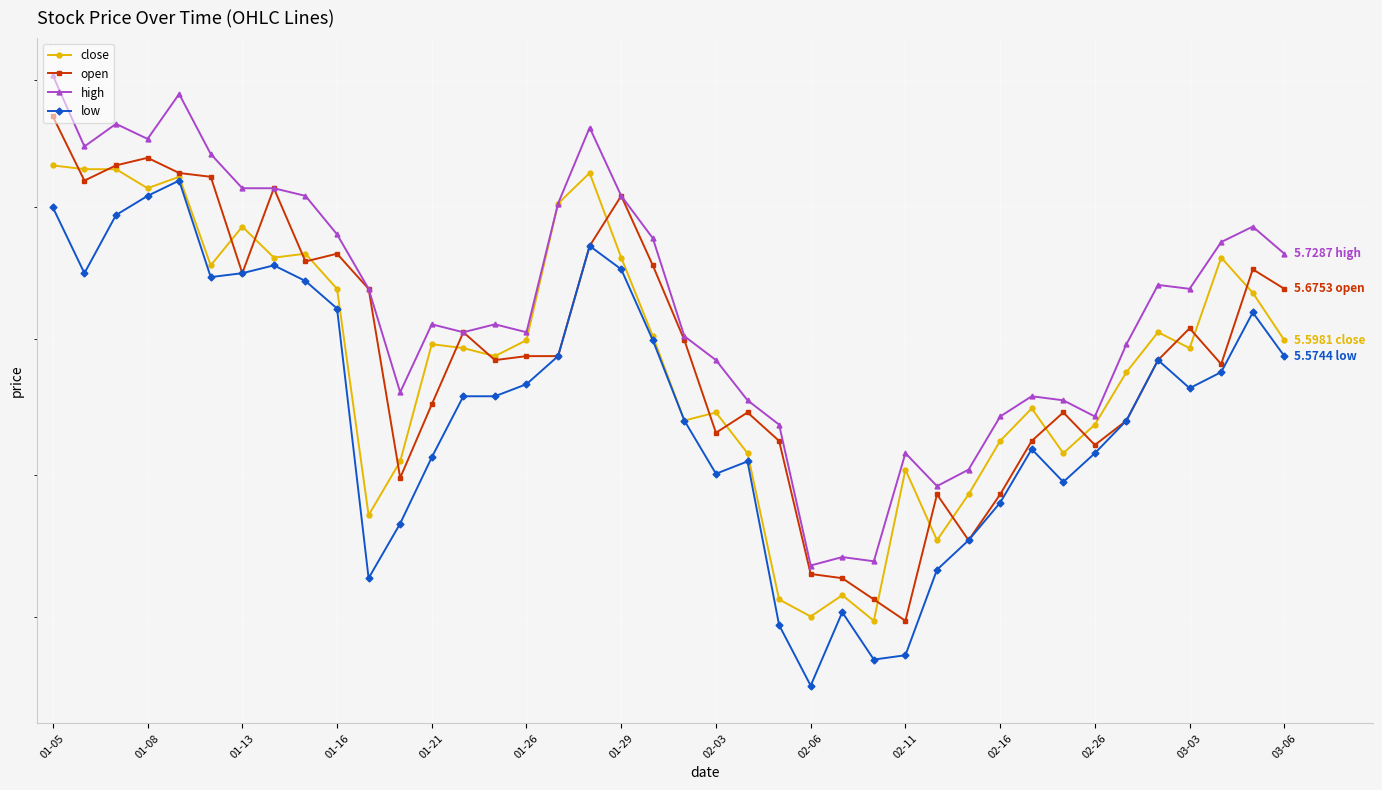

What is the highest value of the low series?

5.8